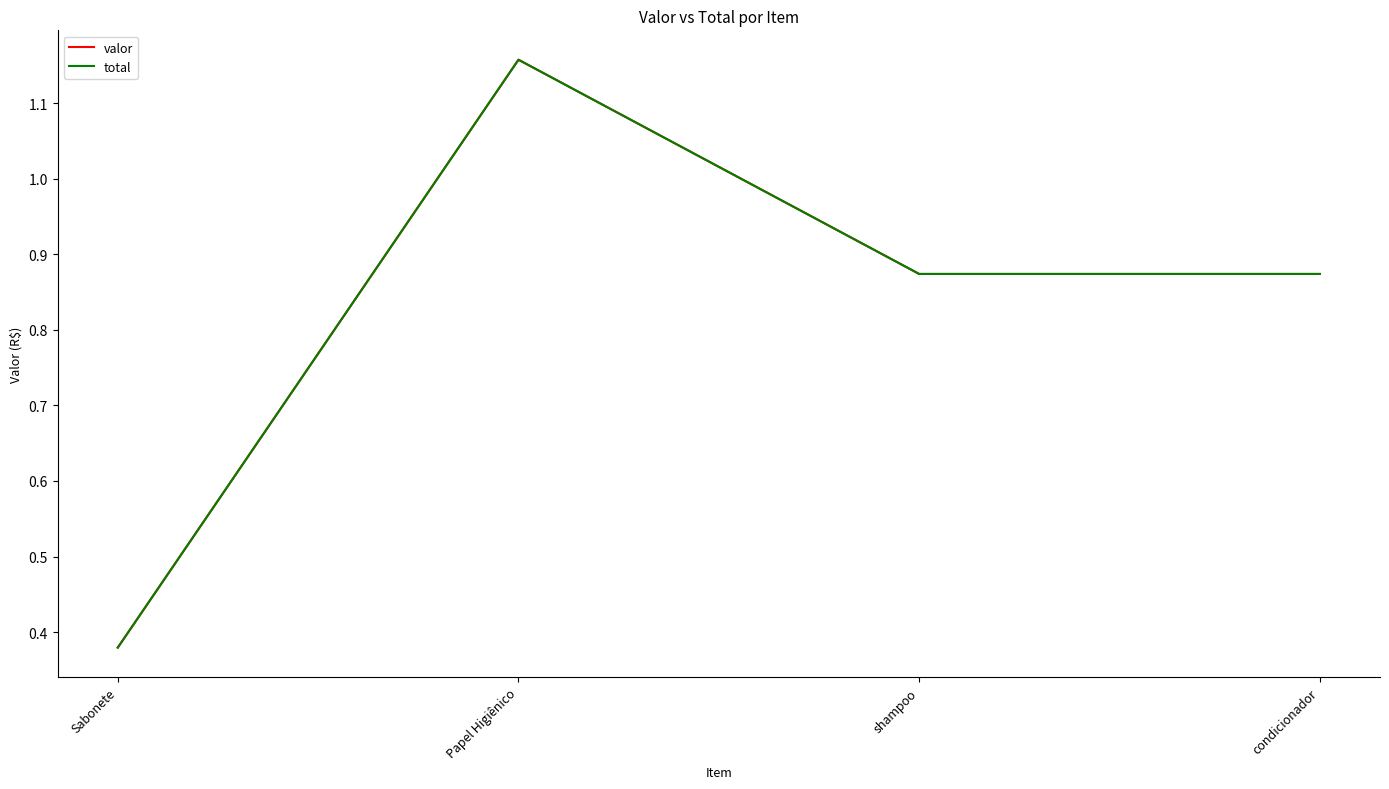

How many lines are shown in the chart?

2